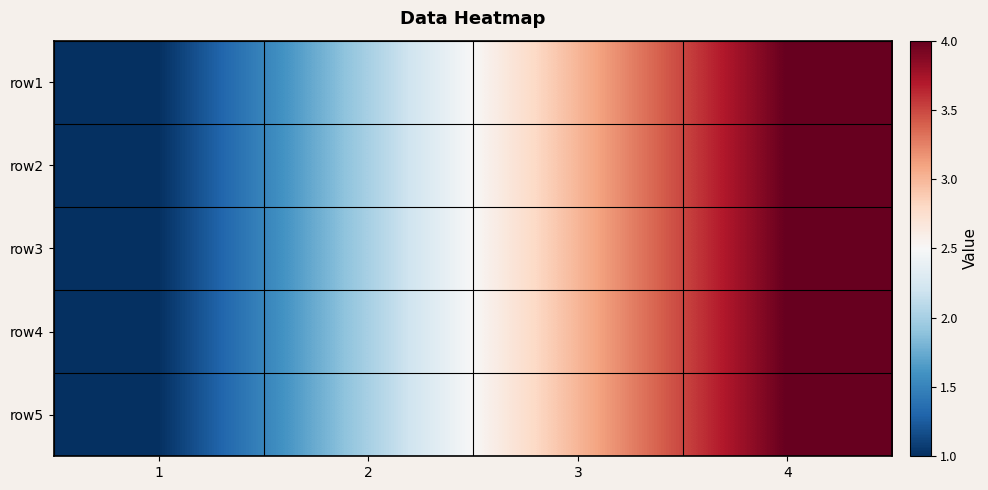

What is the total value across all series at 4?

20